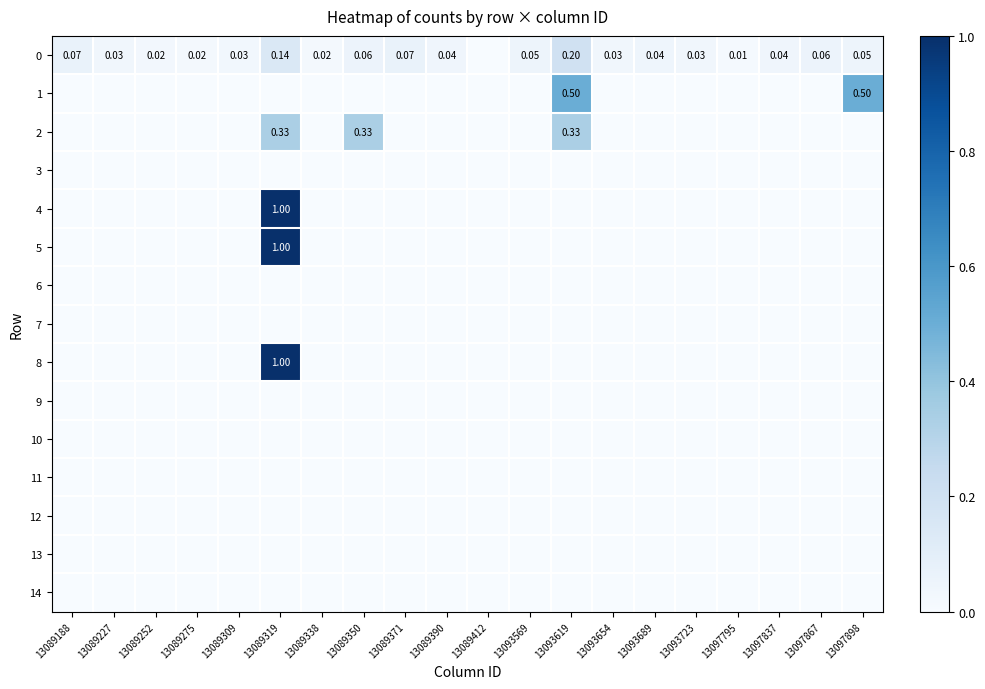

How many series are shown in this chart?

15